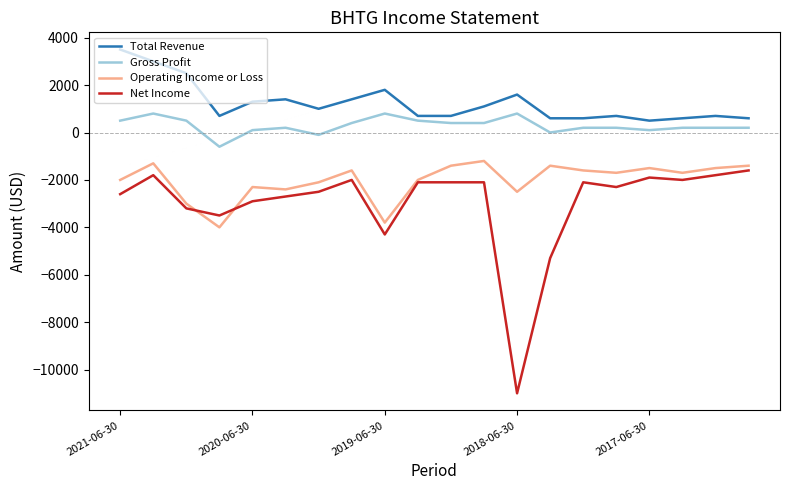

Which series has the largest total across all categories?

Total Revenue